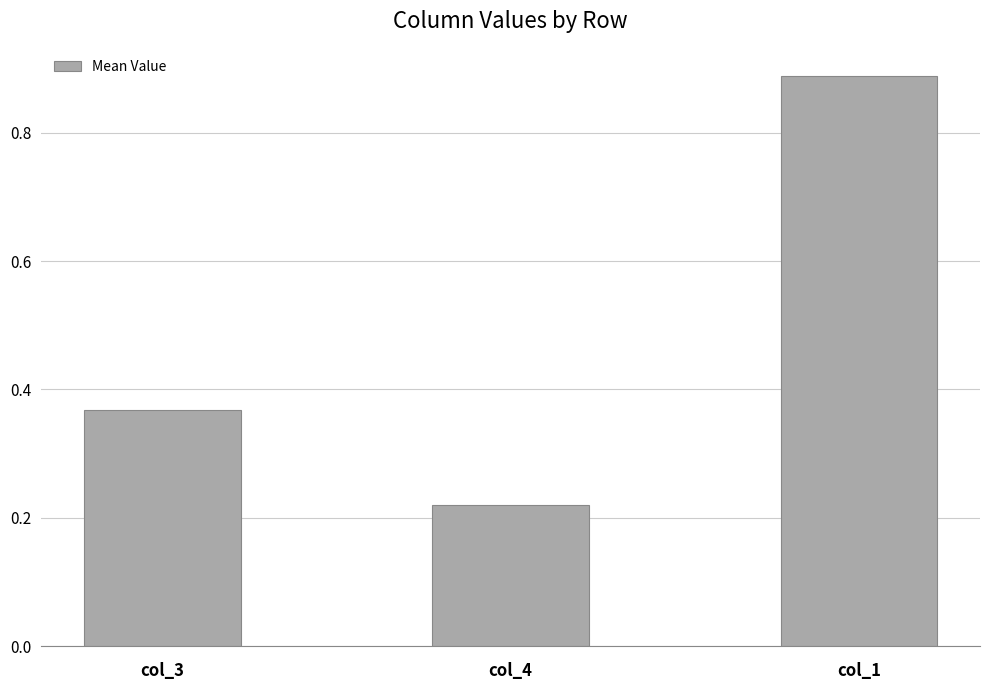

The value at col_4 is 0.1. True or false?

False